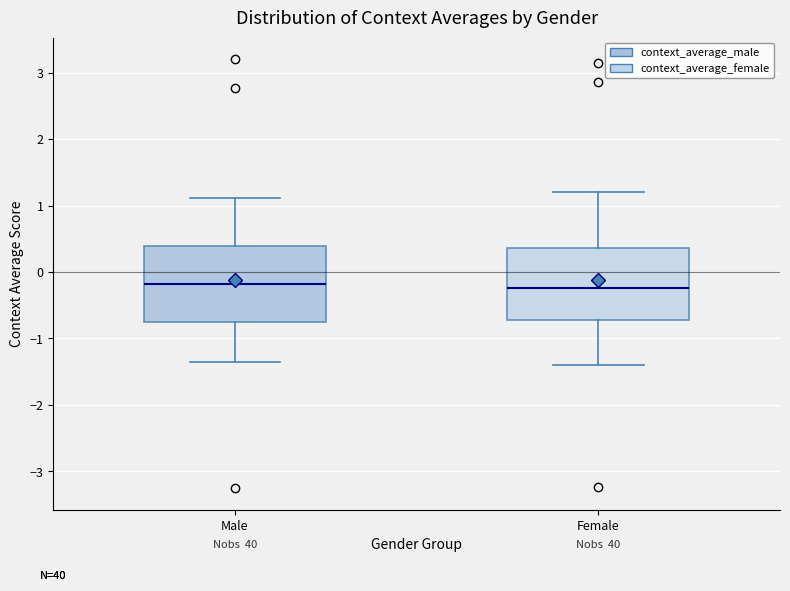

Reading left to right, read every box against the y-axis: the position of its median line, the range the box covers, and the ends of its whiskers. The values are not printed on the chart, so give them approximately, as read against the axis.

Male: median -0.2, box -0.7 to 0.4, whiskers -1.3 to 1.1
Female: median -0.2, box -0.7 to 0.4, whiskers -1.4 to 1.2